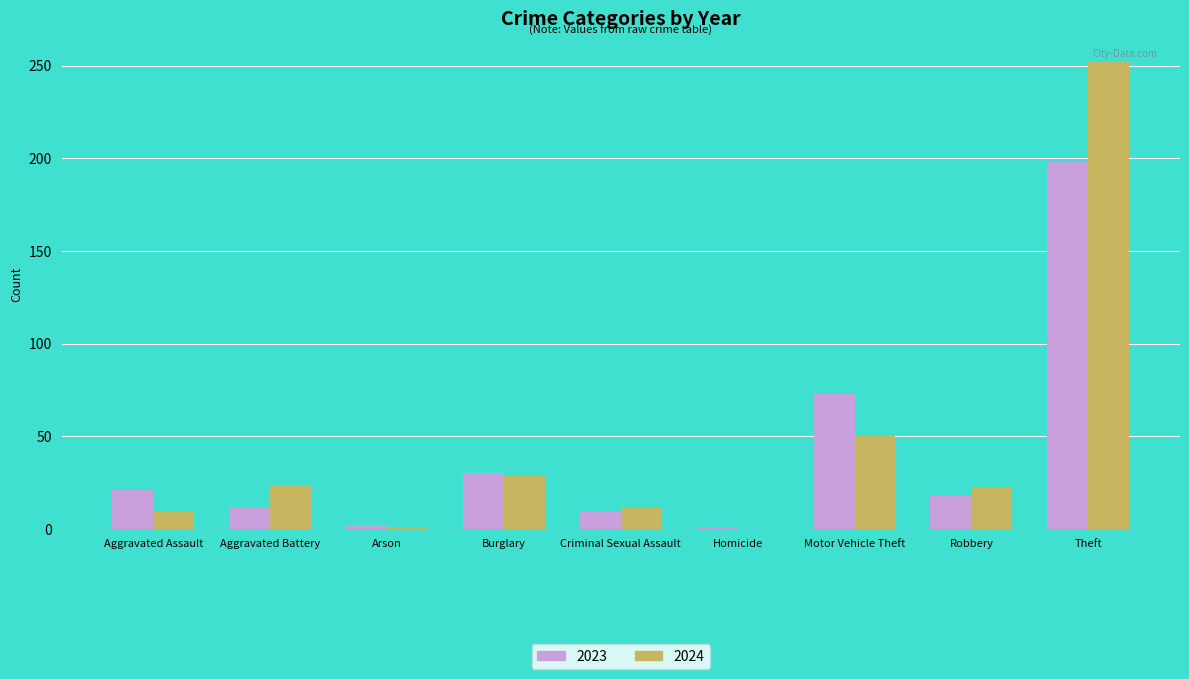

Which series has the widest spread of values?

2024